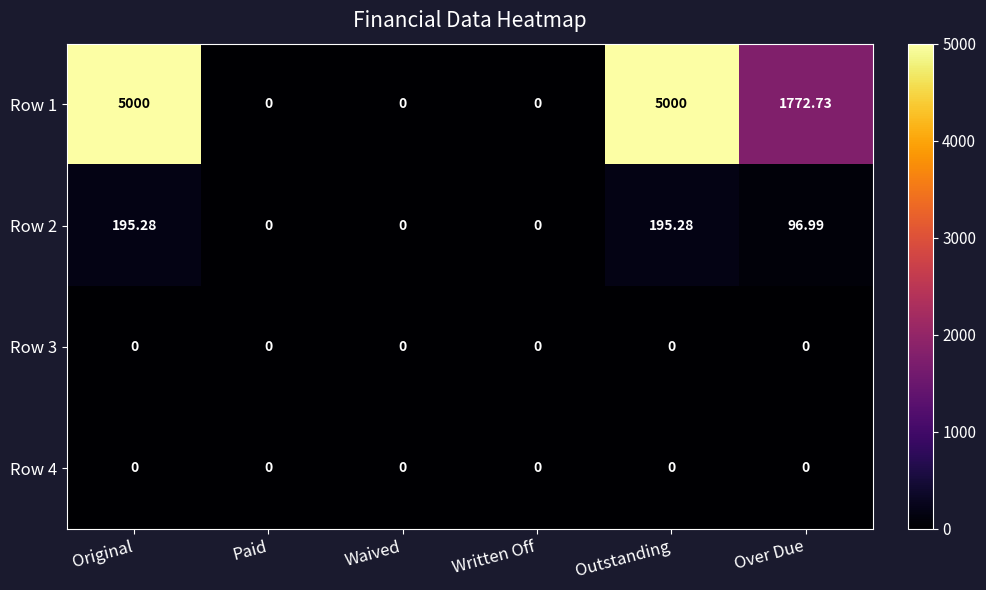

What is the difference between the highest and lowest values at Over Due?

1772.7